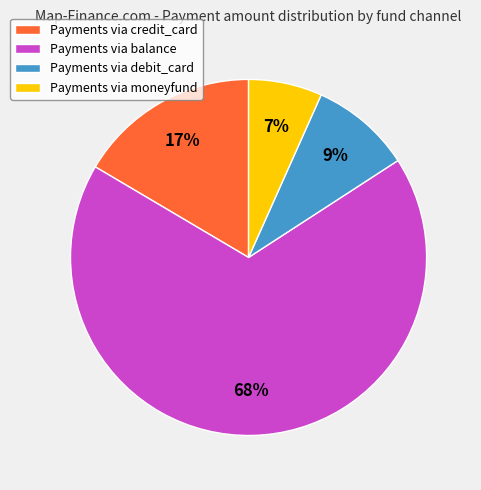

Which has a higher value, Payments via credit_card or Payments via debit_card?

Payments via credit_card